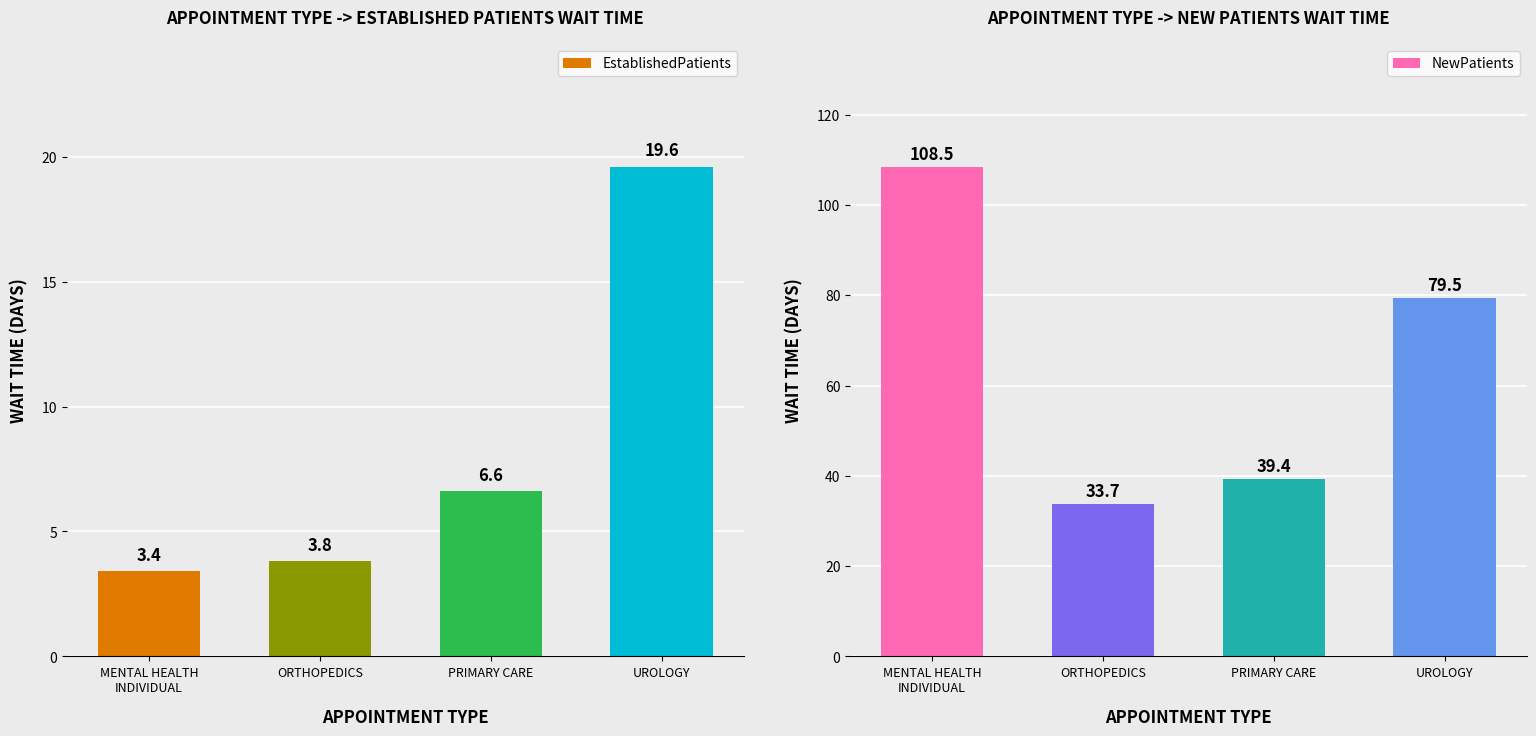

How many groups of bars are there?

4